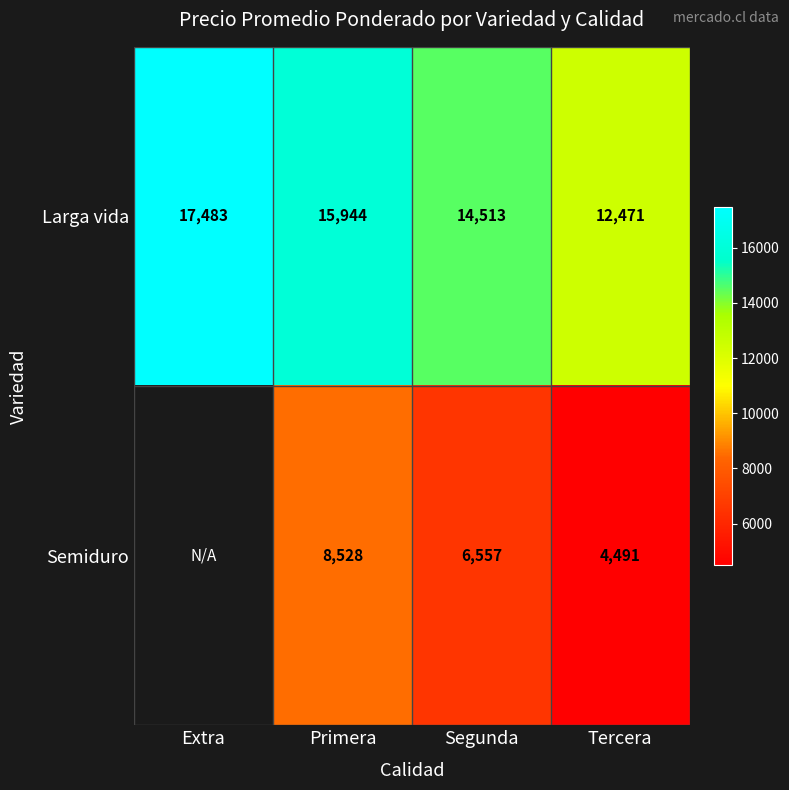

Rank the categories by Larga vida value from lowest to highest.

Tercera, Segunda, Primera, Extra